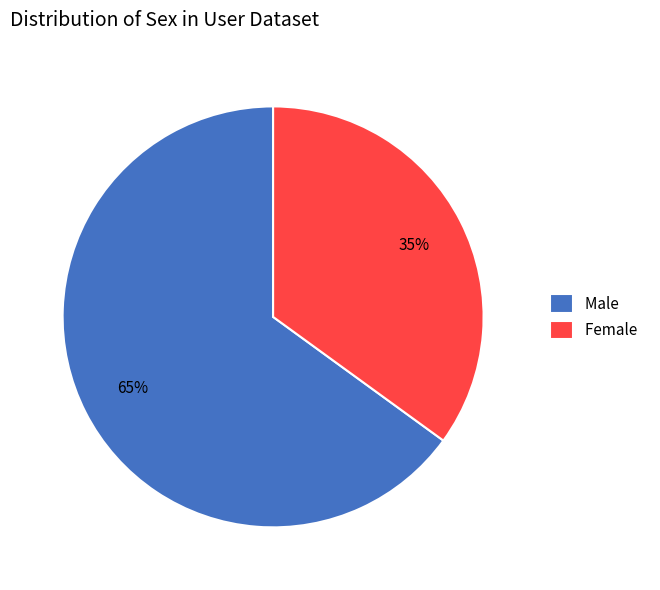

Is the sum of Female and Male greater than half?

Yes